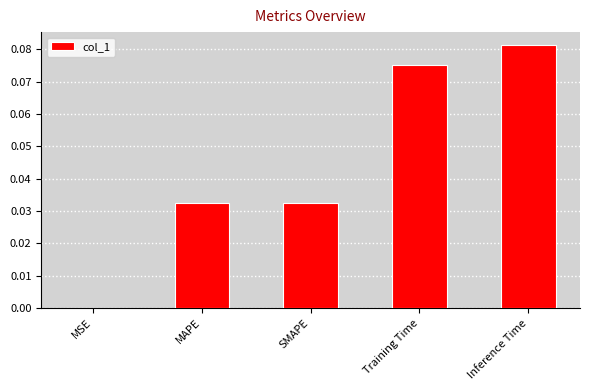

True or false: the data shows 0.0 at MSE.

True